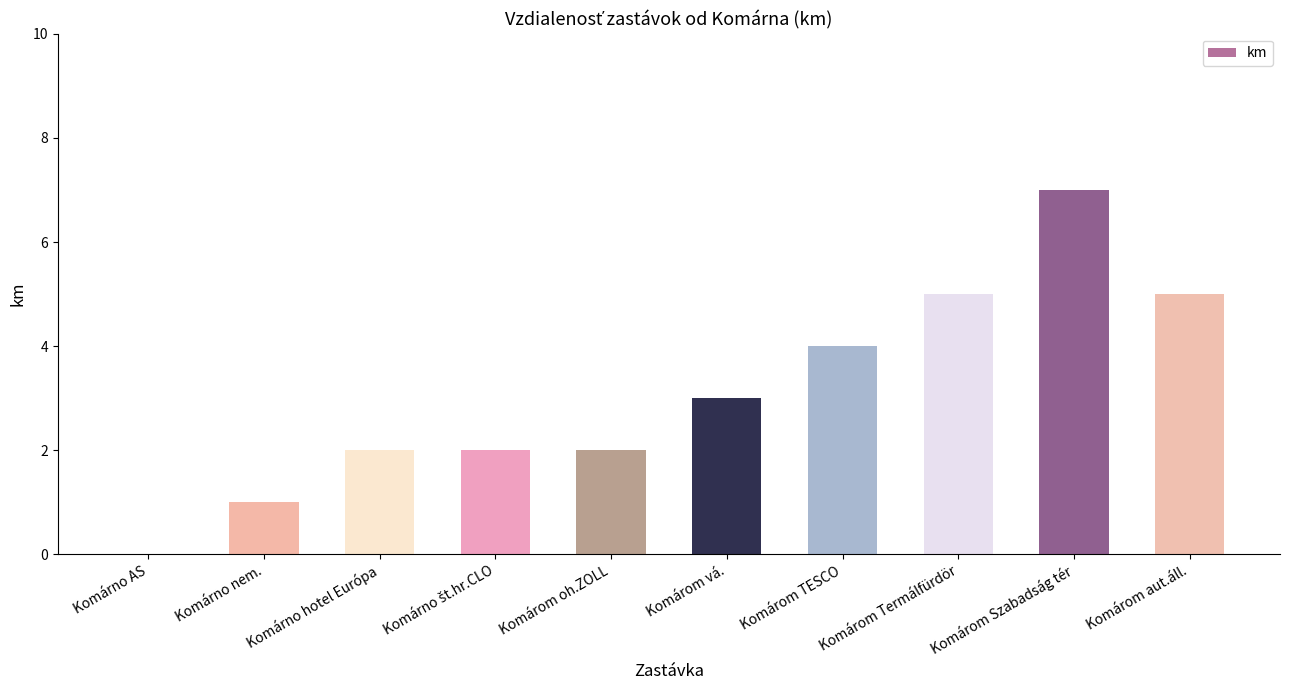

What is the change in value from Komárno nem. to Komárom Szabadság tér?

+6